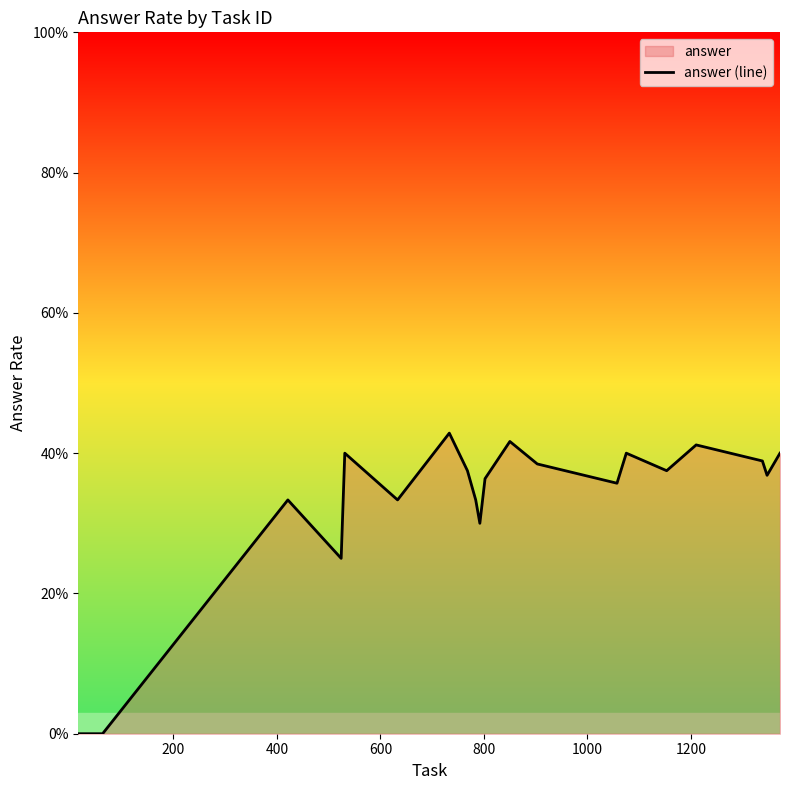

What is the average value?

0.3